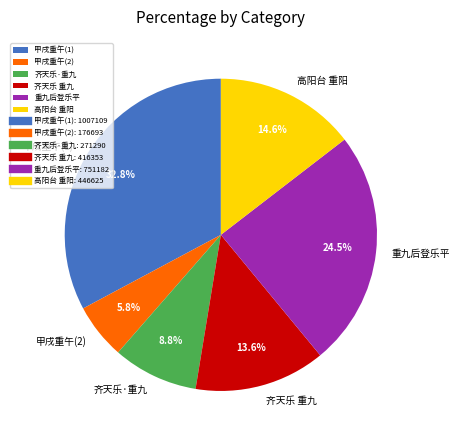

Is there any slice that represents more than half of the pie?

No